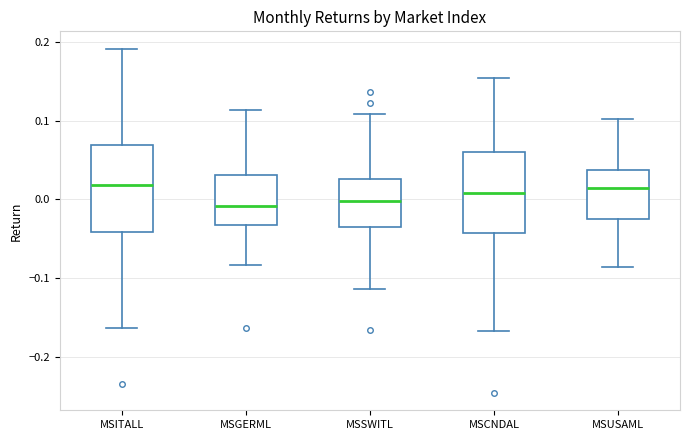

Reading left to right, transcribe this box plot: for each box, give where its median line is, the range the box spans, and where its two whiskers end, as read against the y-axis. The values are not printed on the chart, so give them approximately, as read against the axis.

MSITALL: median 0.02, box -0.04 to 0.07, whiskers -0.16 to 0.19
MSGERML: median -0.01, box -0.03 to 0.03, whiskers -0.08 to 0.11
MSSWITL: median 0.00, box -0.03 to 0.03, whiskers -0.11 to 0.11
MSCNDAL: median 0.01, box -0.04 to 0.06, whiskers -0.17 to 0.15
MSUSAML: median 0.01, box -0.03 to 0.04, whiskers -0.09 to 0.10